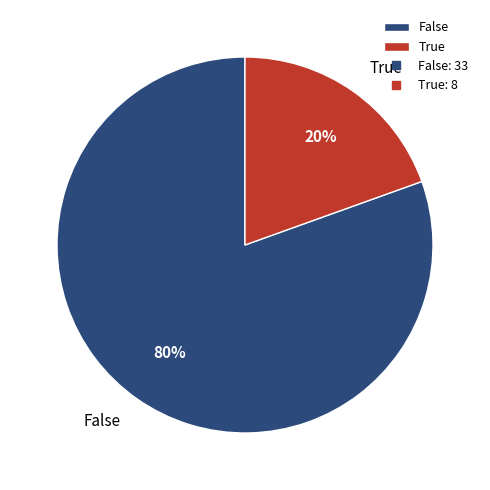

How many slices are in this pie chart?

2